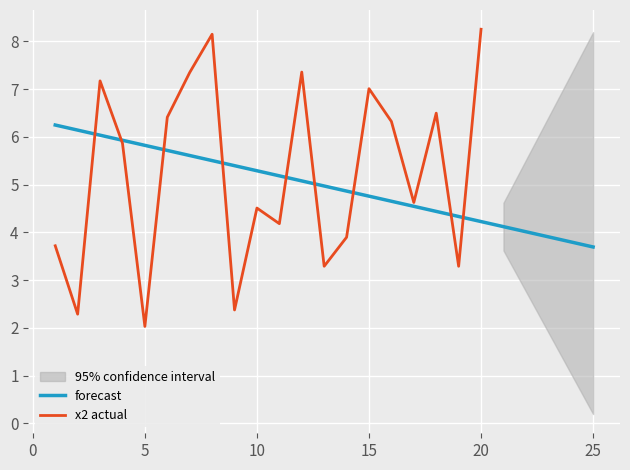

Which has a higher value, 20 or 1?

20